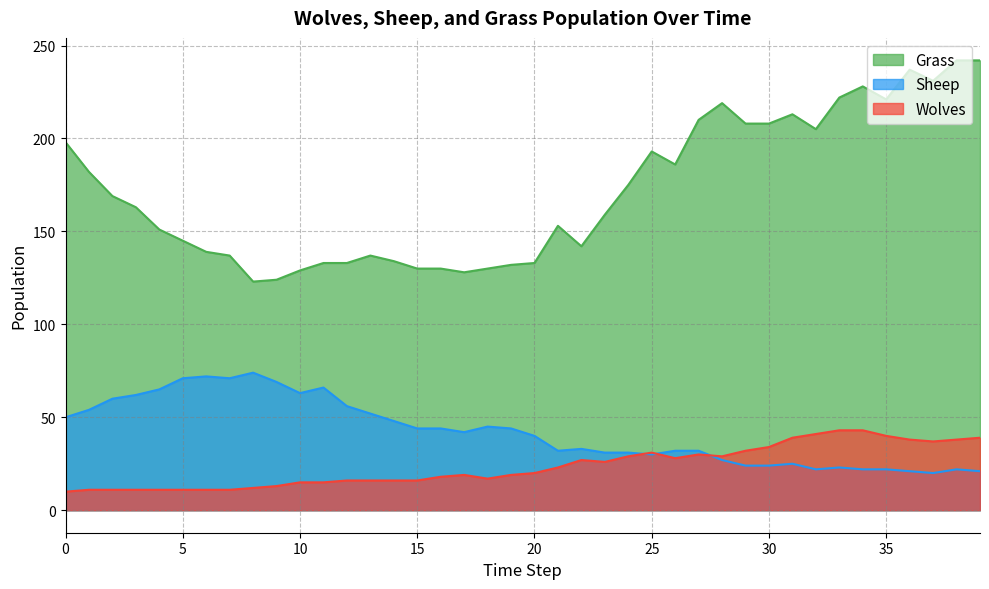

What is the value of the Sheep point at the 8th from the left?

71